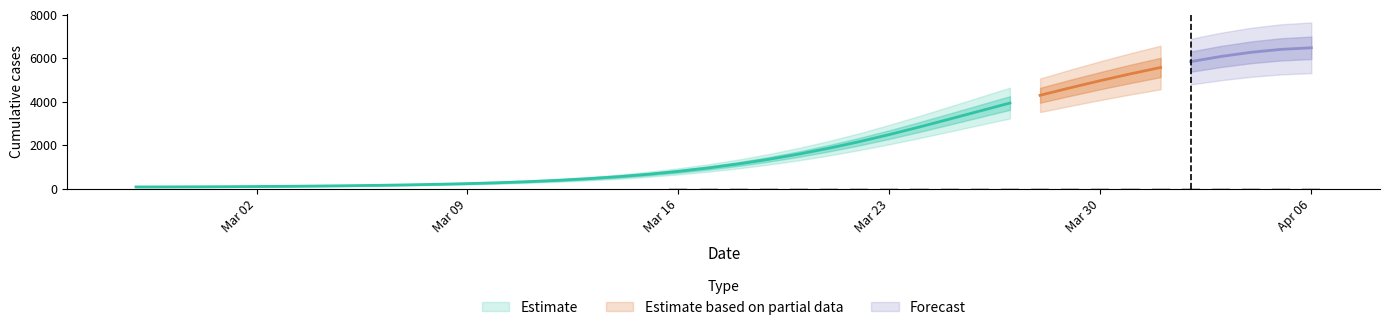

List the labels in order of value, largest first.

2020-04-06, 2020-04-05, 2020-04-04, 2020-04-03, 2020-04-02, 2020-04-01, 2020-03-31, 2020-03-30, 2020-03-29, 2020-03-28, 2020-03-27, 2020-03-26, 2020-03-25, 2020-03-24, 2020-03-23, 2020-03-22, 2020-03-21, 2020-03-20, 2020-03-19, 2020-03-18, 2020-03-17, 2020-03-16, 2020-03-15, 2020-03-14, 2020-03-13, 2020-03-12, 2020-03-11, 2020-03-10, 2020-03-09, 2020-03-08, 2020-03-07, 2020-03-06, 2020-03-05, 2020-03-04, 2020-03-03, 2020-03-02, 2020-03-01, 2020-02-29, 2020-02-28, 2020-02-27